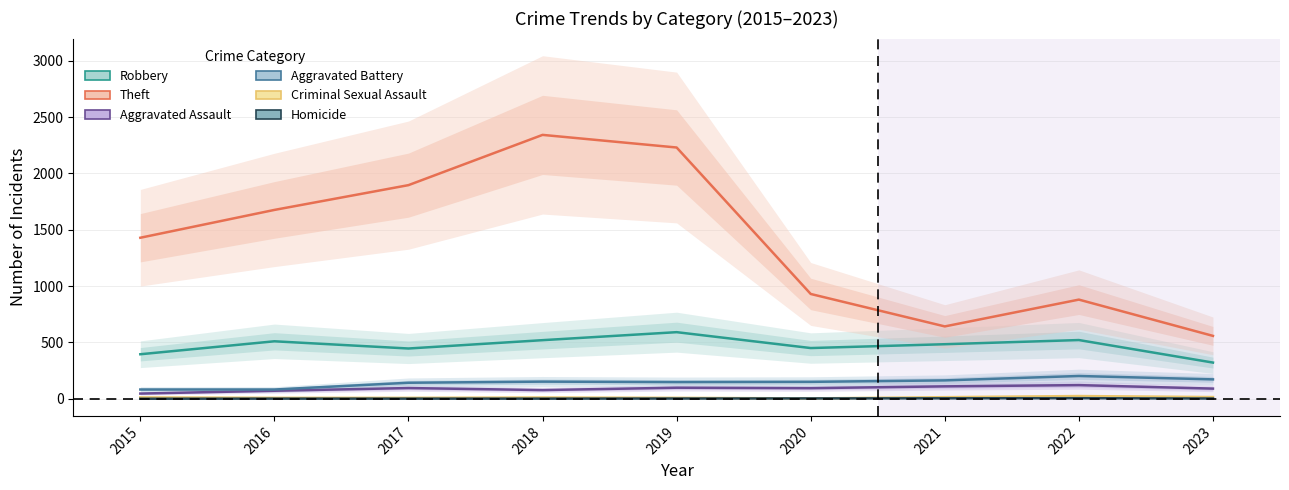

What value does the Robbery series have at 2022, to the nearest 5?

520